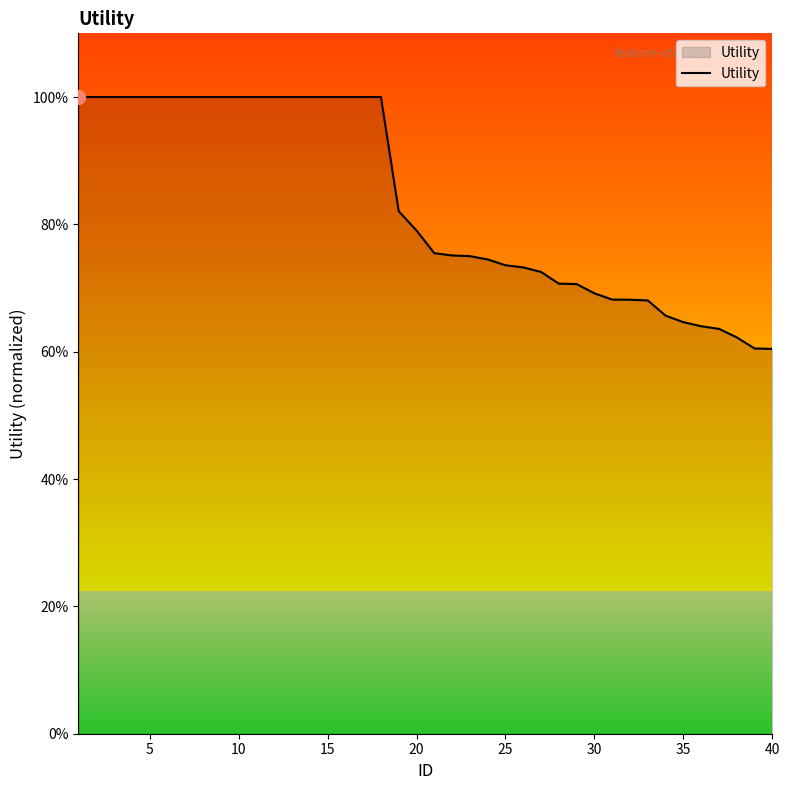

What is the value of the 9th point from the left?

1.0